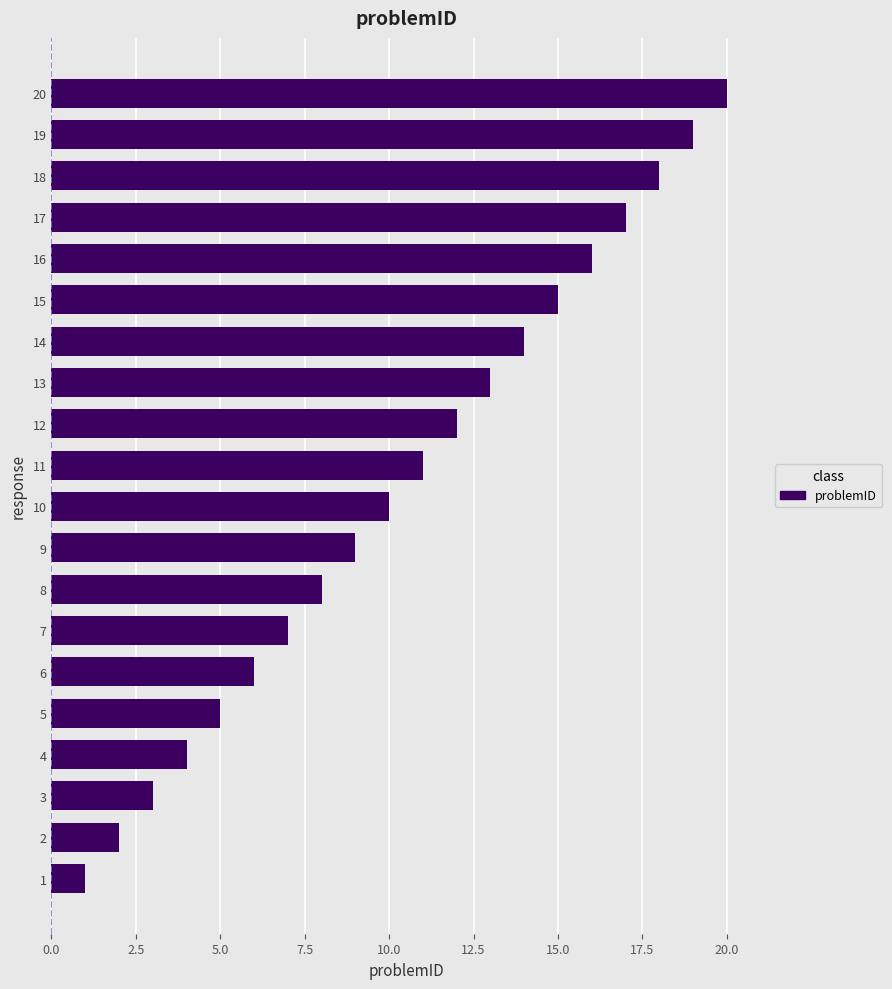

How many values are below 11?

10